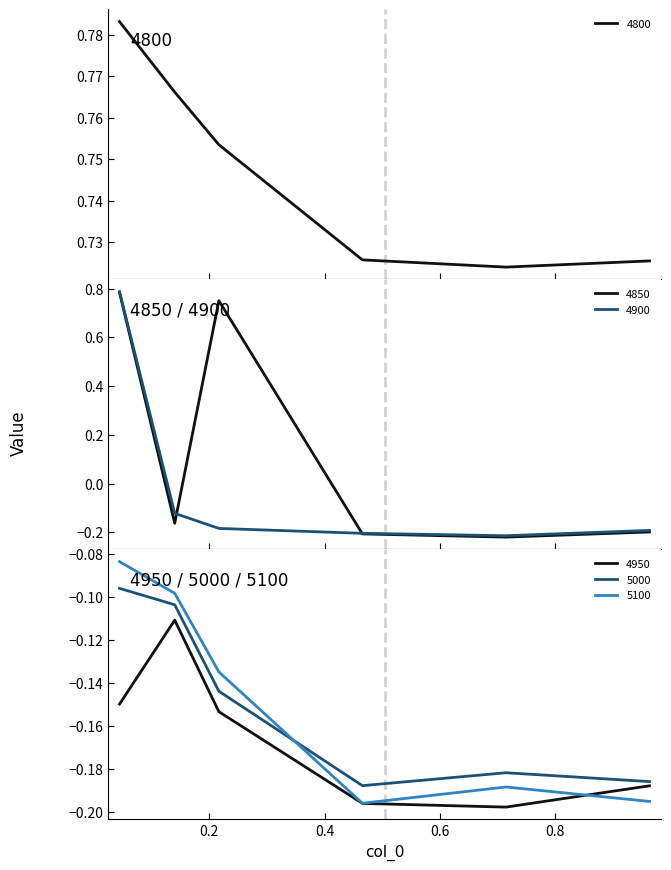

True or false: 5000 and 5100 intersect in this chart.

True